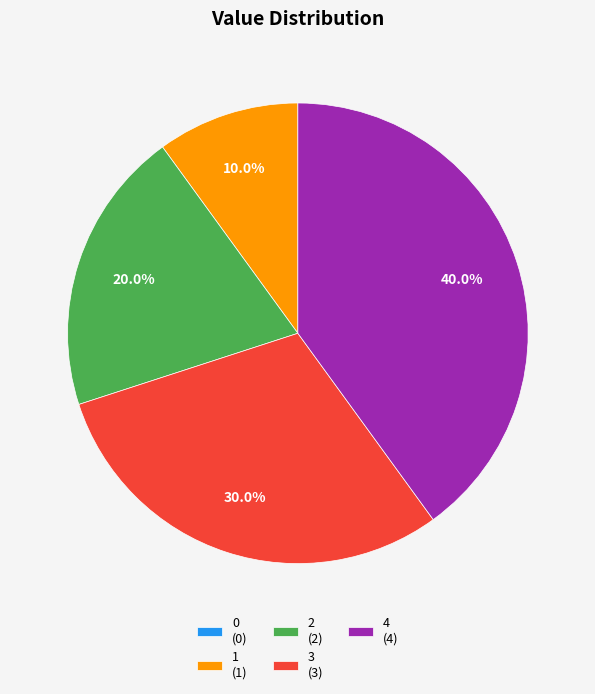

Which slice is the largest?

4